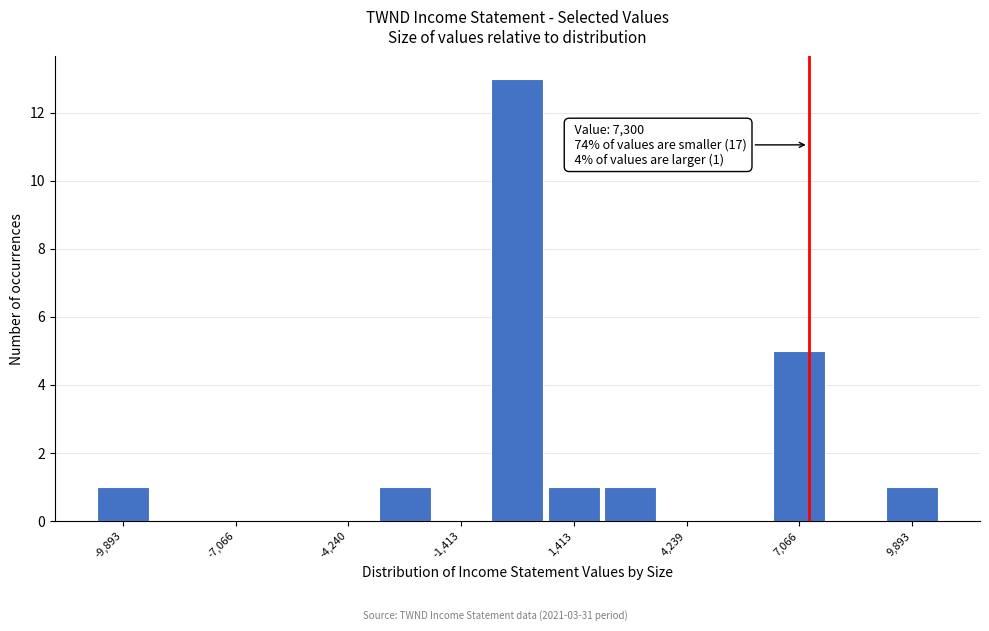

Around what value on the x-axis is the tallest bar? Give the approximate position of its centre, as read against the axis.

0